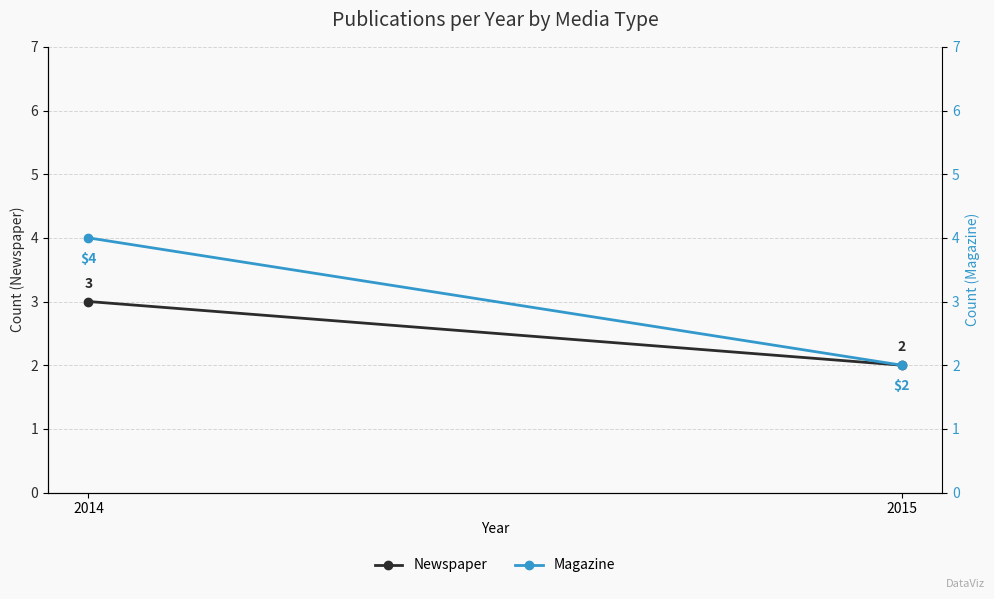

What is the difference between the maximum and minimum values in the Newspaper series?

1